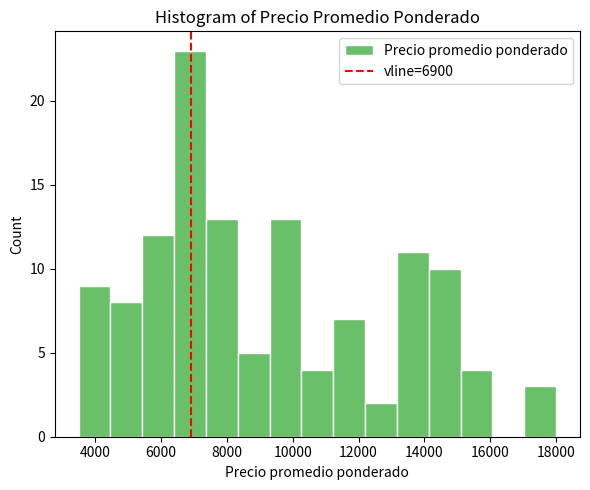

Reading left to right, transcribe this chart: for each bar, give the range it covers on the x-axis and its height. Neither the bar edges nor the heights are printed on the chart, so give them approximately, as read against the axes.

3600 to 4400: 9
4400 to 5400: 8
5400 to 6400: 12
6400 to 7400: 23
7400 to 8400: 13
8400 to 9400: 5
9400 to 10200: 13
10200 to 11200: 4
11200 to 12200: 7
12200 to 13200: 2
13200 to 14200: 11
14200 to 15200: 10
15200 to 16000: 4
16000 to 17000: 0
17000 to 18000: 3